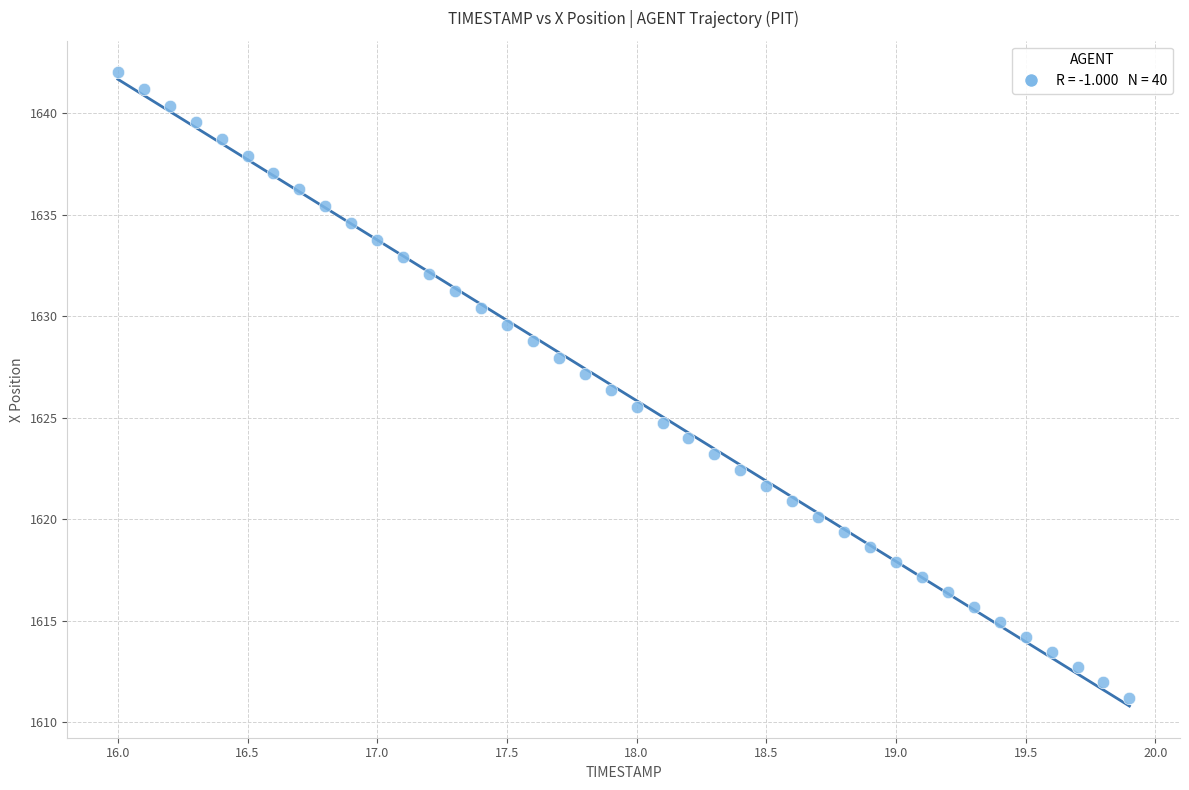

What is the range of X values (max minus min)?

3.9